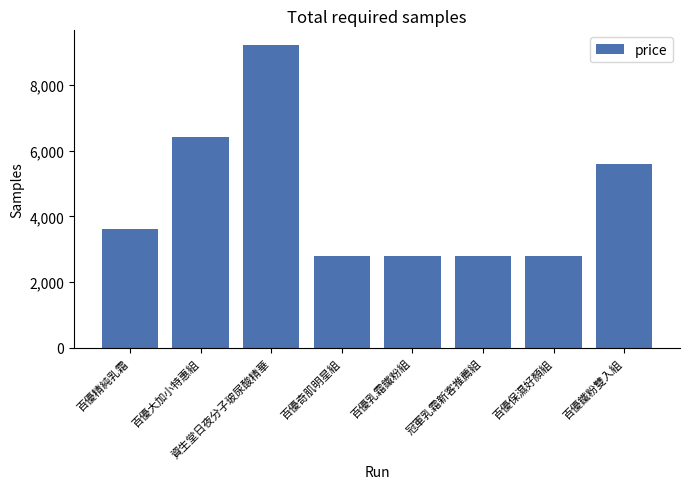

Which label corresponds to the largest value in the chart?

資生堂日夜分子玻尿酸精華